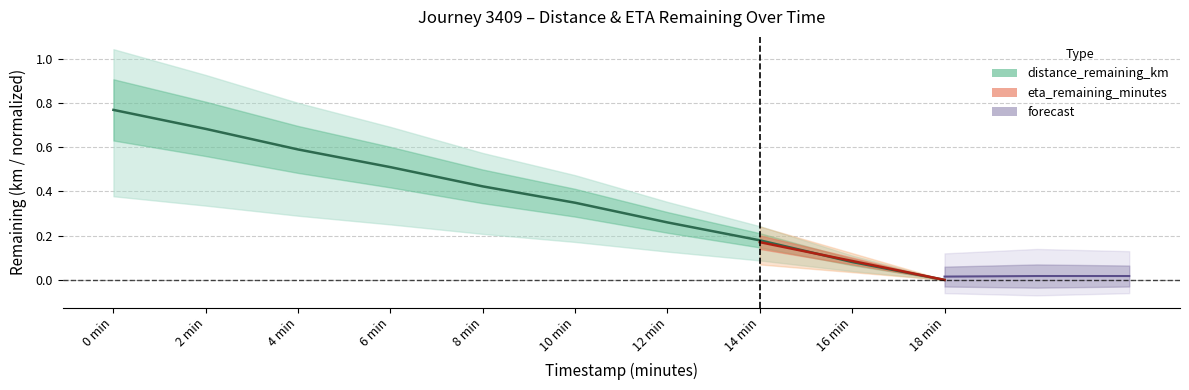

What is the change in value from 6 min to 10 min?

-0.2